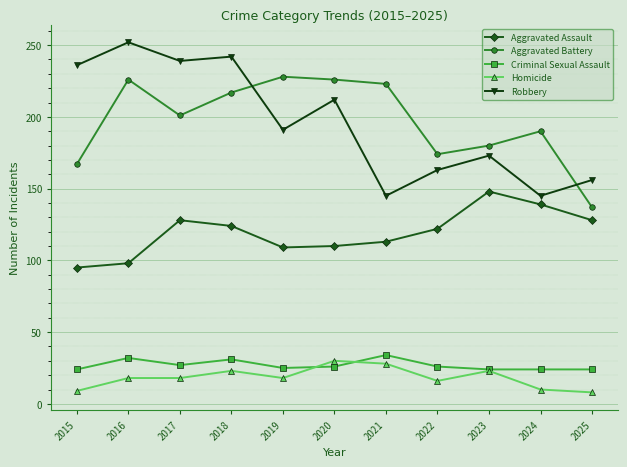

How many lines are shown in the chart?

5